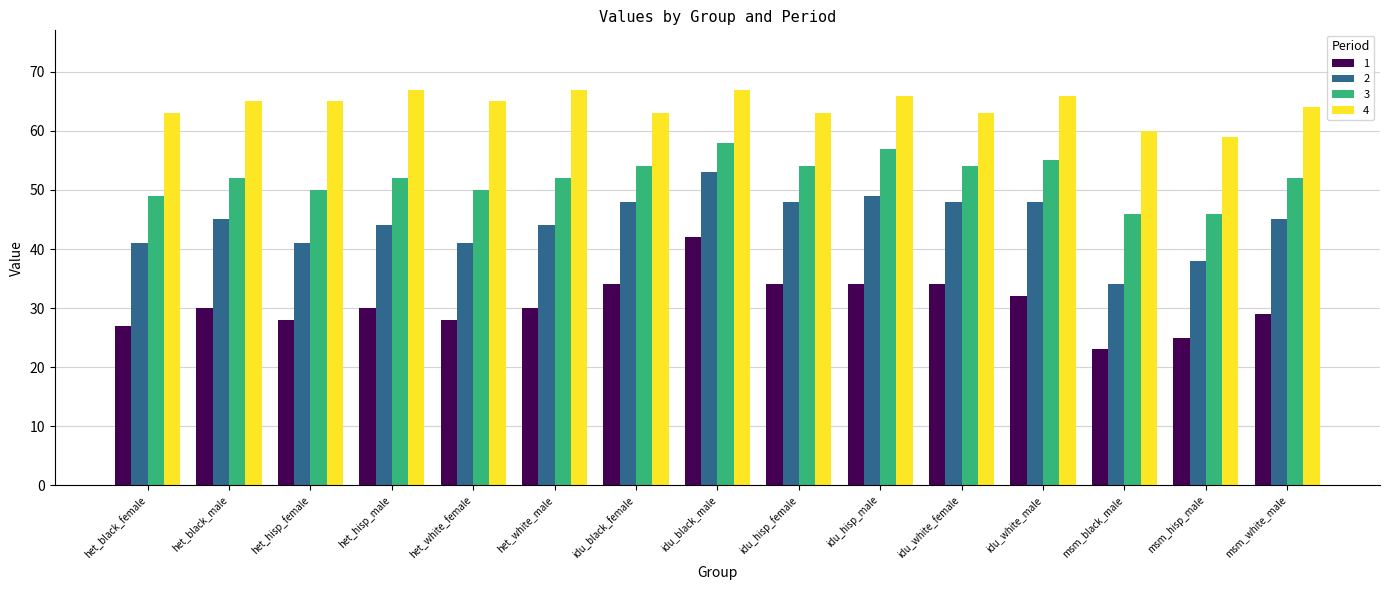

What position from the left is het_white_male?

6